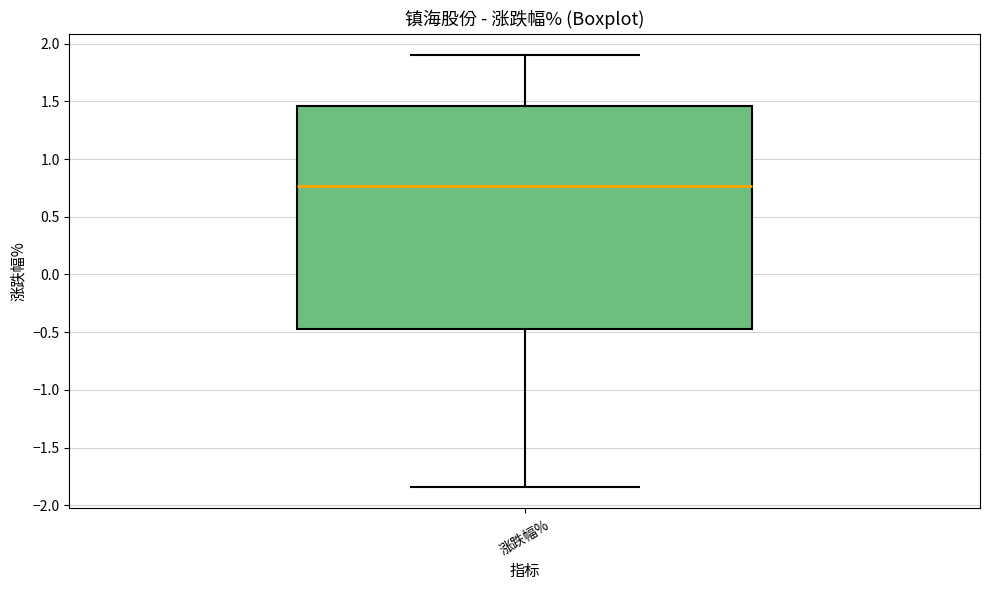

Where is the lower edge of the box for 涨跌幅% on the y-axis? The values are not printed on the chart, so give them approximately, as read against the axis.

-0.45